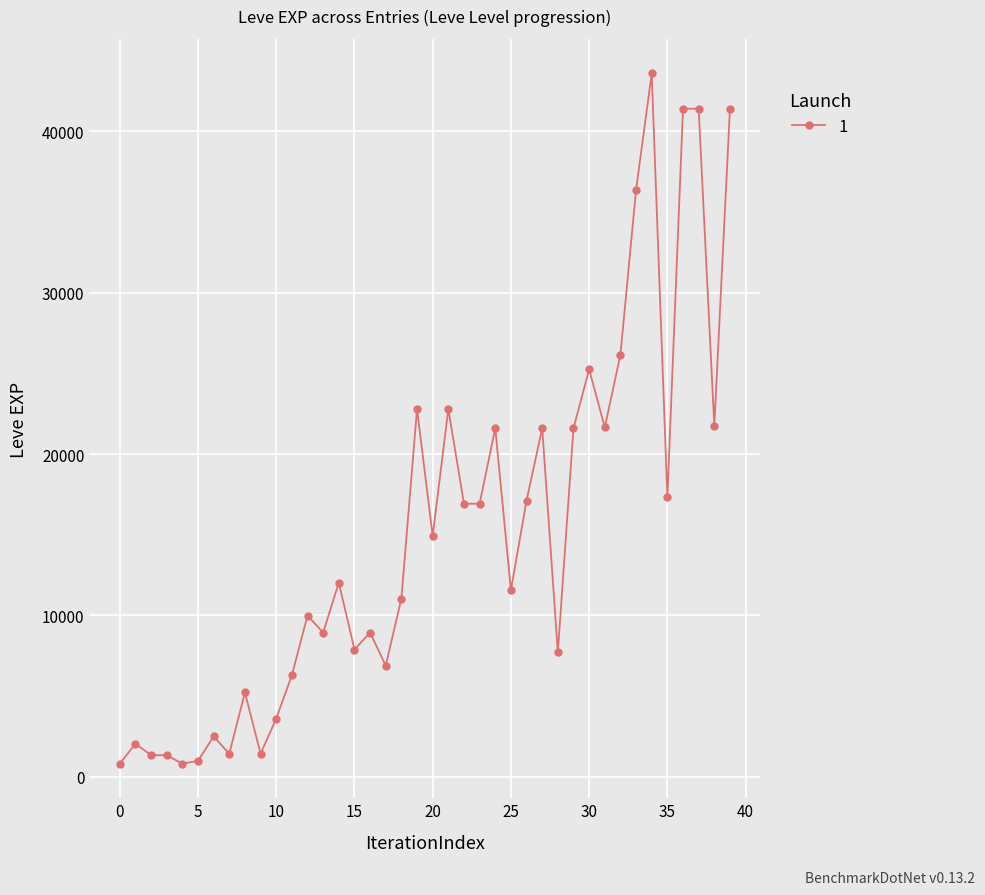

True or false: the data has more than 0 interior local peaks.

True